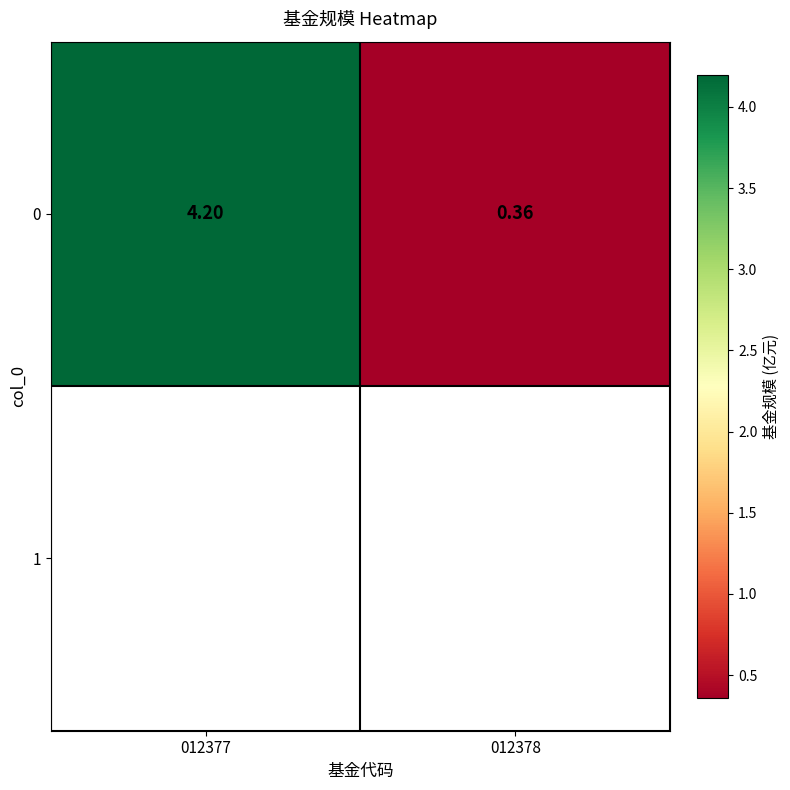

The value at 012378 is 0.2. True or false?

False